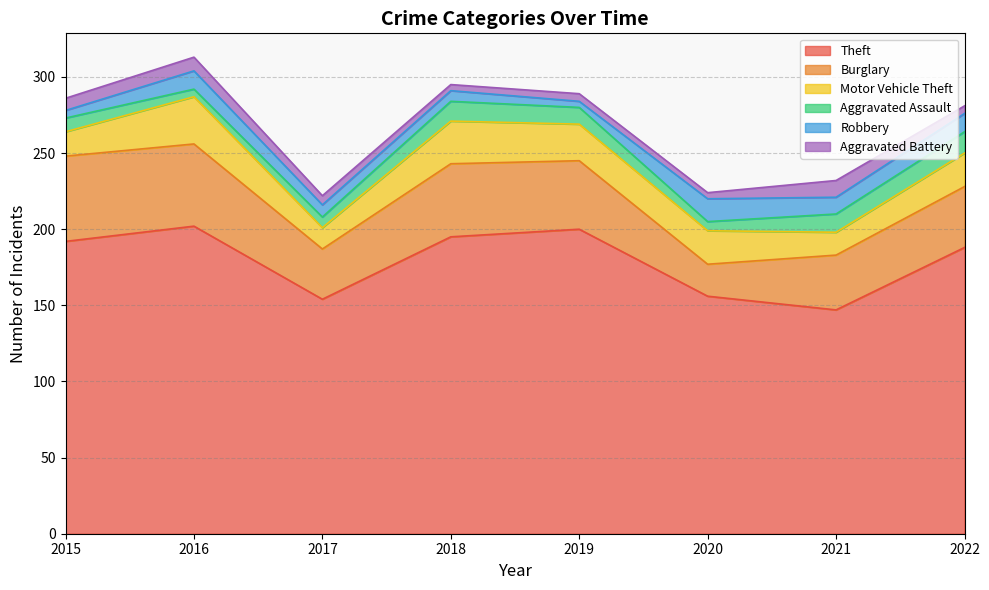

Which series changed the most between 2018 and 2021?

Theft